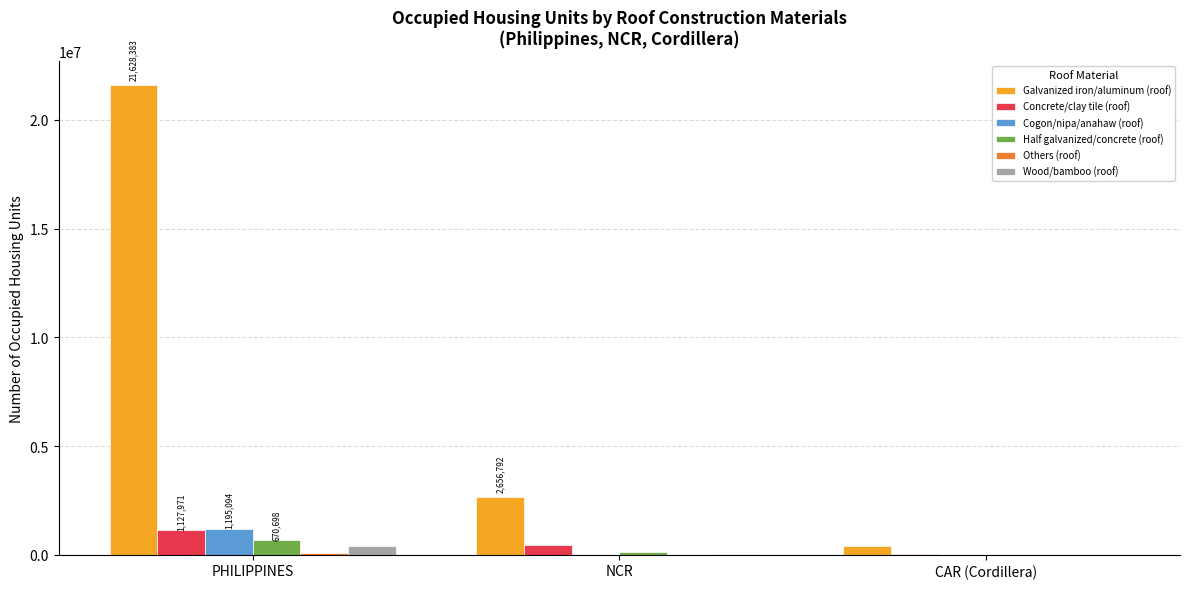

Which series has the widest spread of values?

Galvanized iron/aluminum (roof)